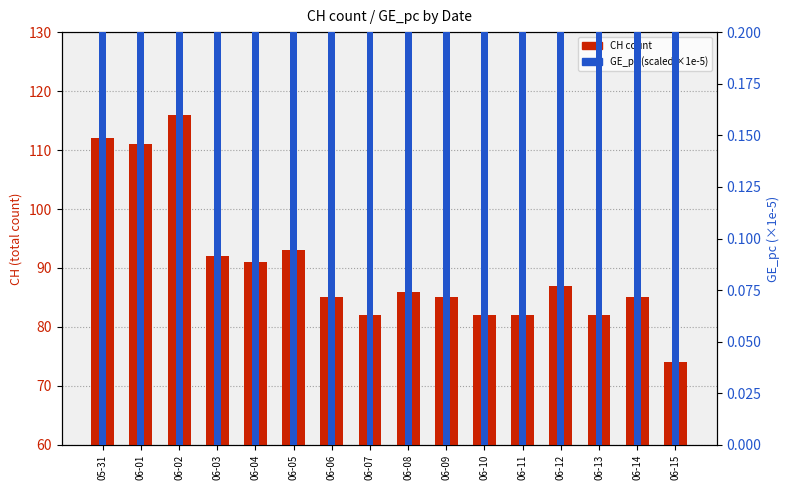

Which has a higher value, 06-01 or 06-11?

06-01